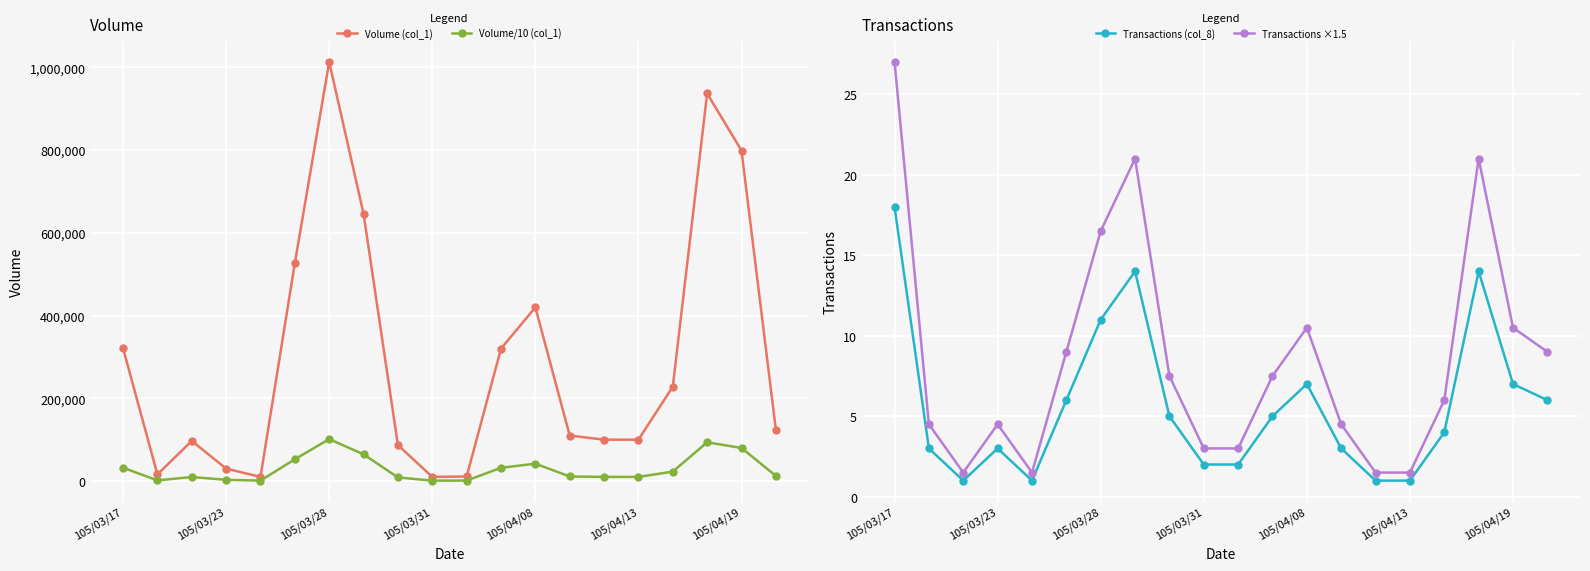

At how many categories does at least one series exceed 338908?

6